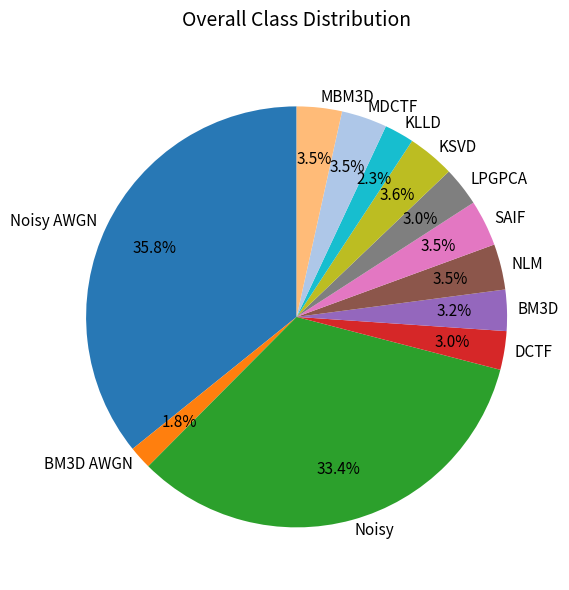

Count the number of slices in the pie.

12